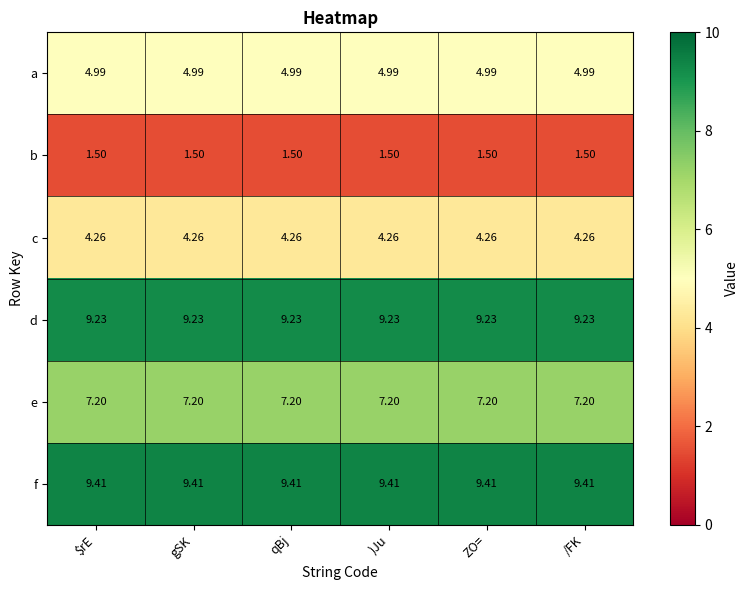

List the series in order of their peak value, lowest first.

b, c, a, e, d, f